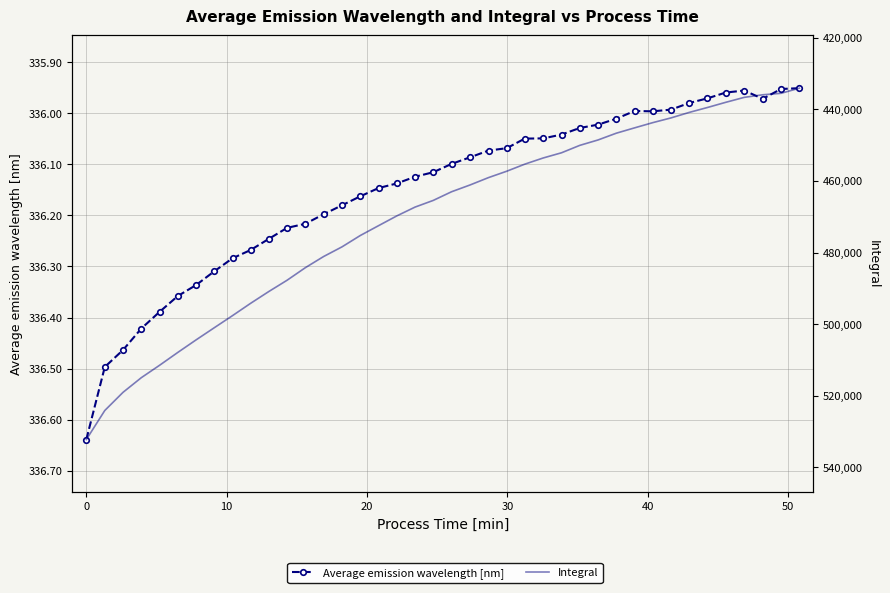

Which series has the largest total across all categories?

Integral